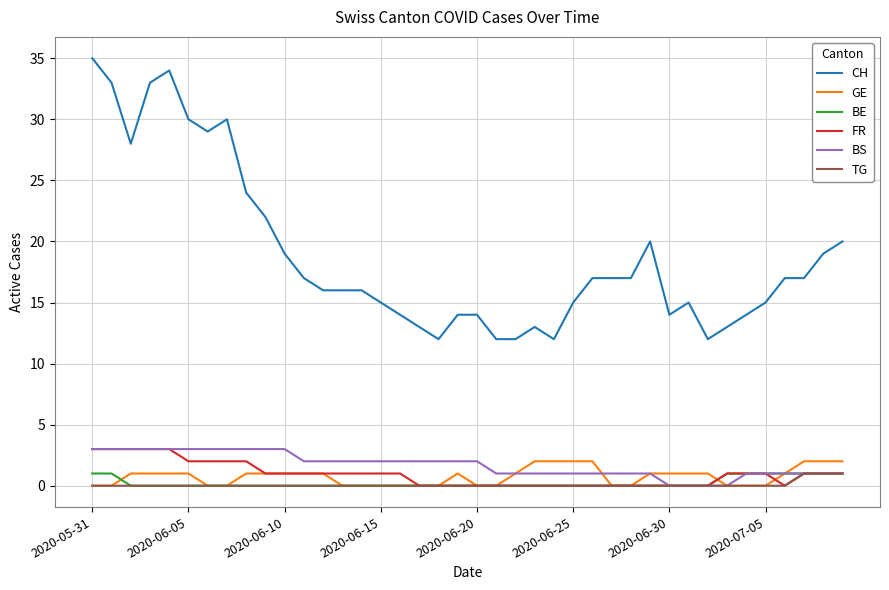

True or false: BE and CH intersect in this chart.

False